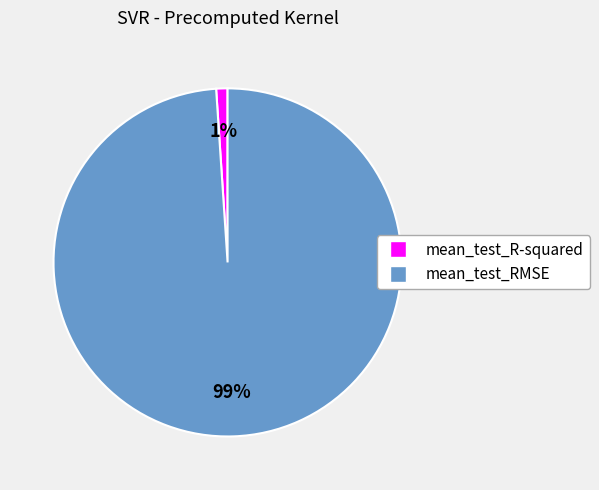

What percentage is the mean_test_R-squared slice, to the nearest percent?

1%